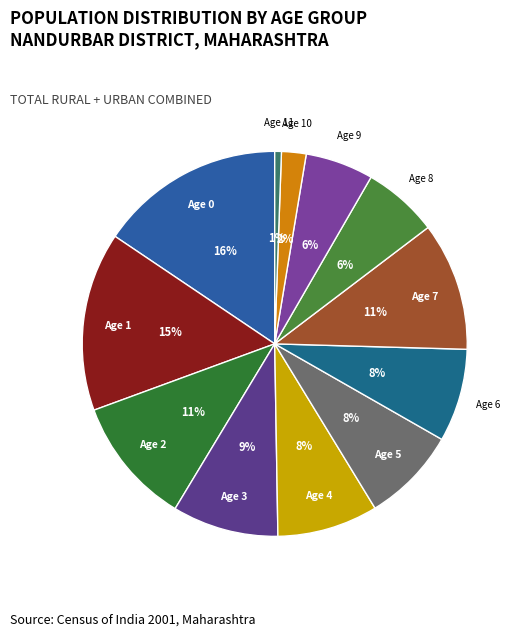

Is it true that Age 5 is 8% of the pie?

True